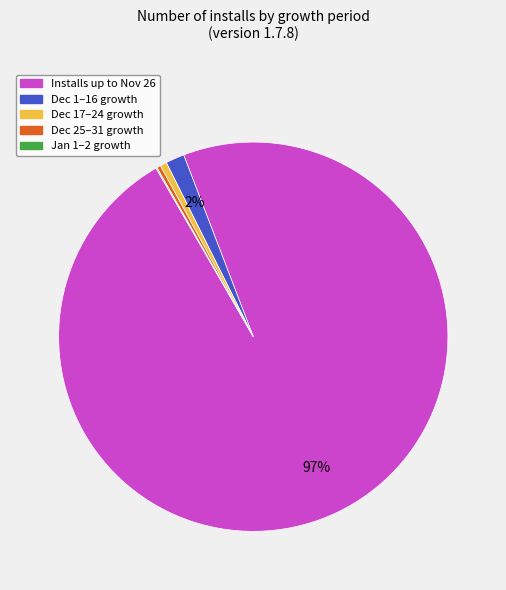

To the nearest percent, what is the combined percentage of Dec 17–24 growth and Dec 25–31 growth?

1%